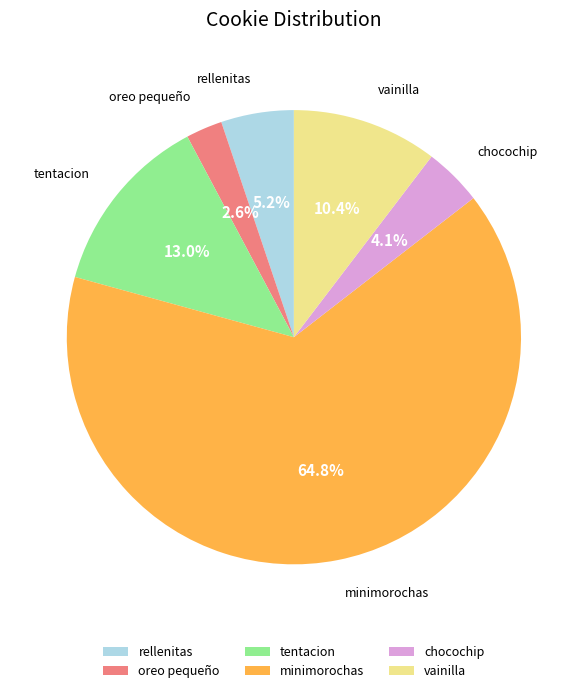

To the nearest percent, what portion does oreo pequeño represent?

3%